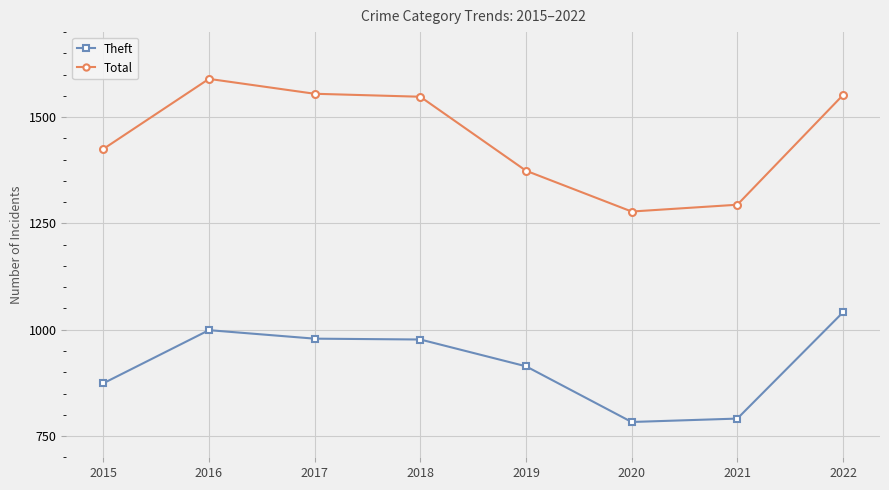

True or false: Theft has more than 2 points higher than both neighbors.

False